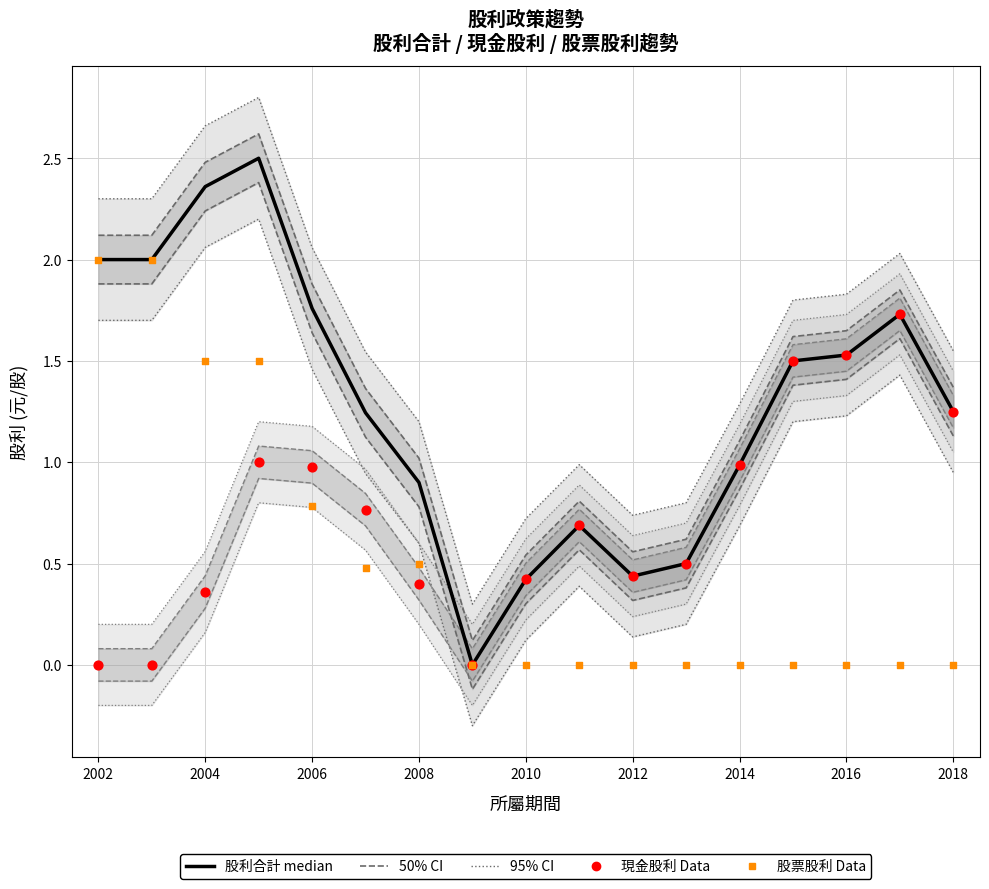

What are all the series names shown in the legend?

50% CI (合計), 股利合計 (median), 95% CI (現金), 現金股利 Data, 股票股利 Data